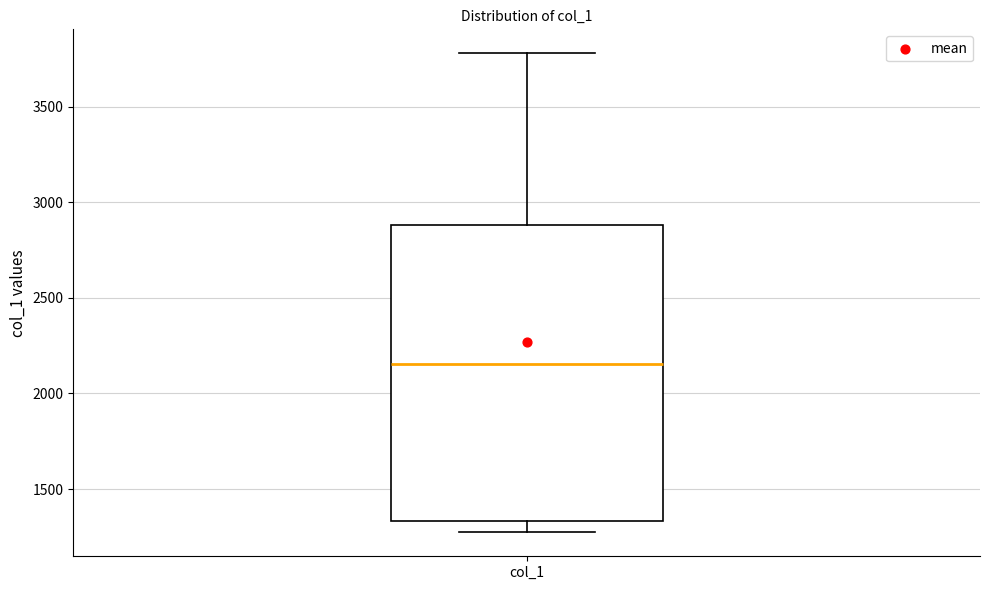

Where is the upper edge of the box for col_1 on the y-axis? The values are not printed on the chart, so give them approximately, as read against the axis.

2900